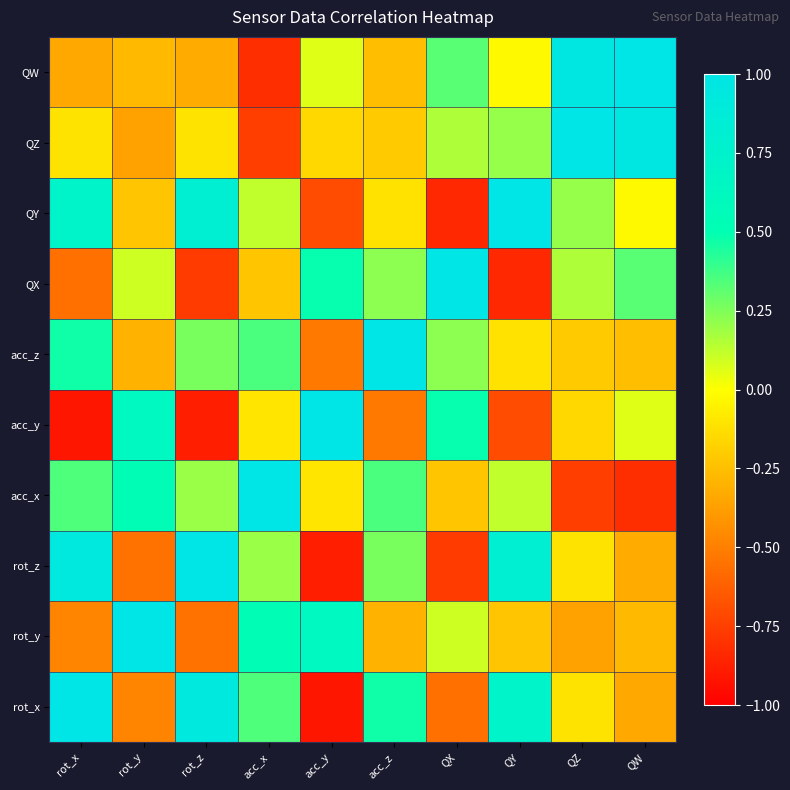

Rank the series at rot_x from lowest to highest value.

acc_y, QX, rot_y, QW, QZ, acc_x, acc_z, QY, rot_z, rot_x